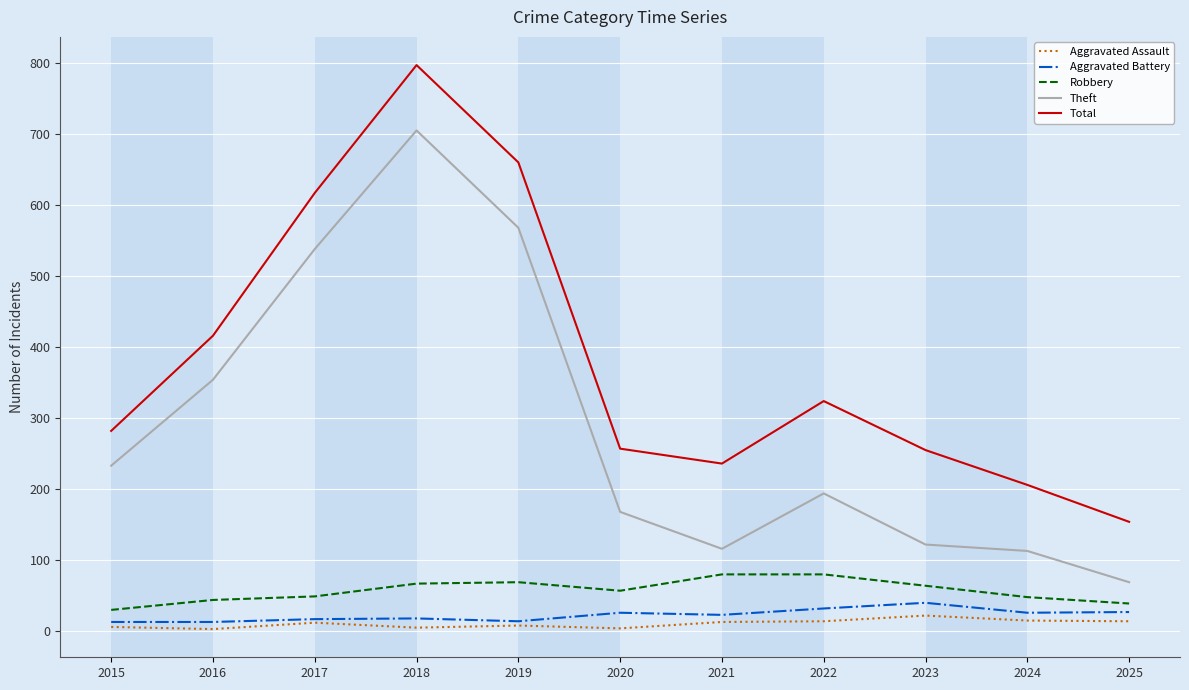

True or false: Aggravated Battery and Robbery intersect in this chart.

False